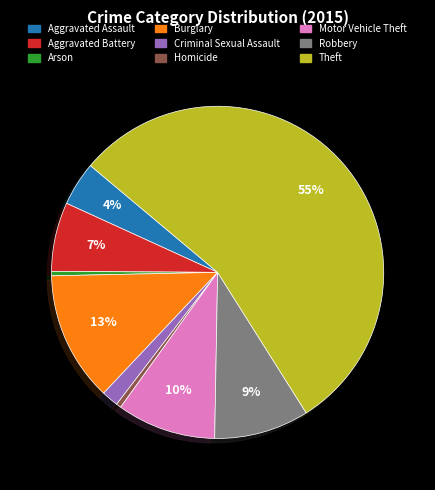

Between Aggravated Battery and Theft, which is larger?

Theft